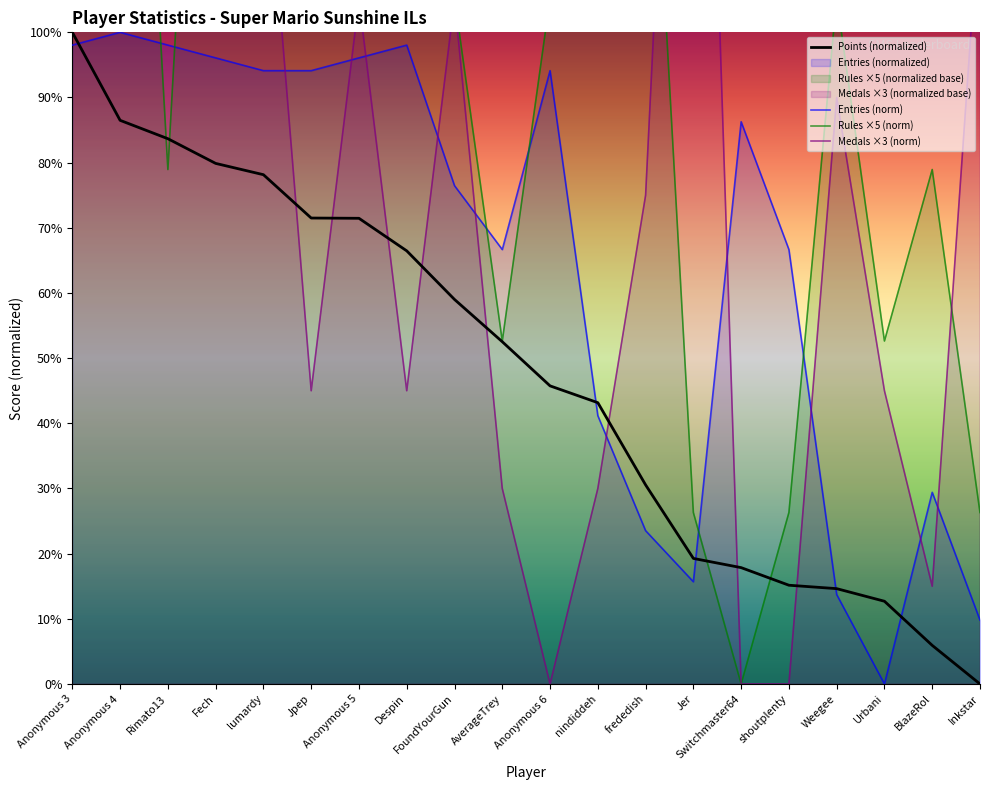

At how many categories does at least one series exceed 105?

14